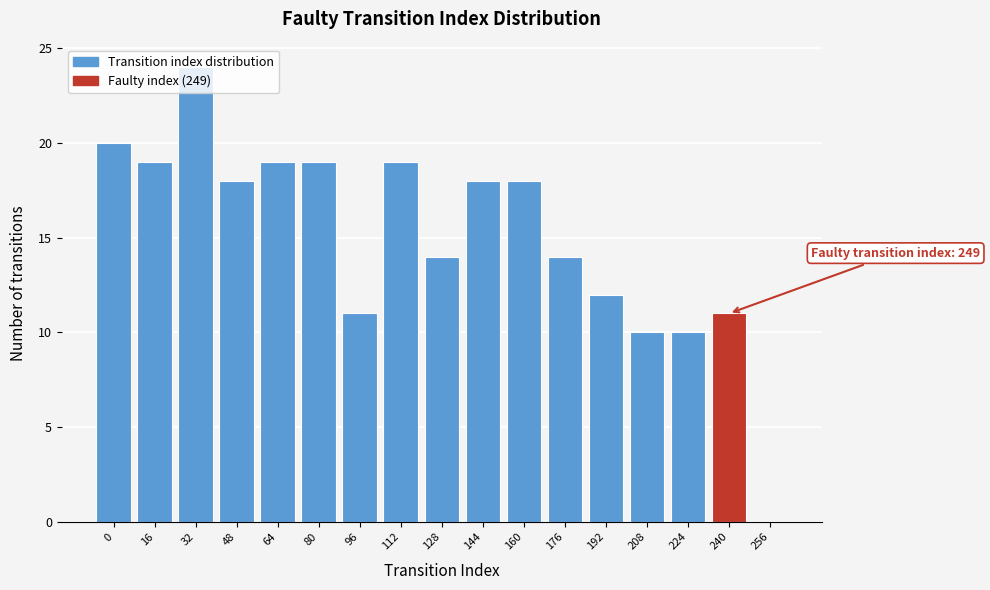

True or false: the data shows 14 at 128.

True